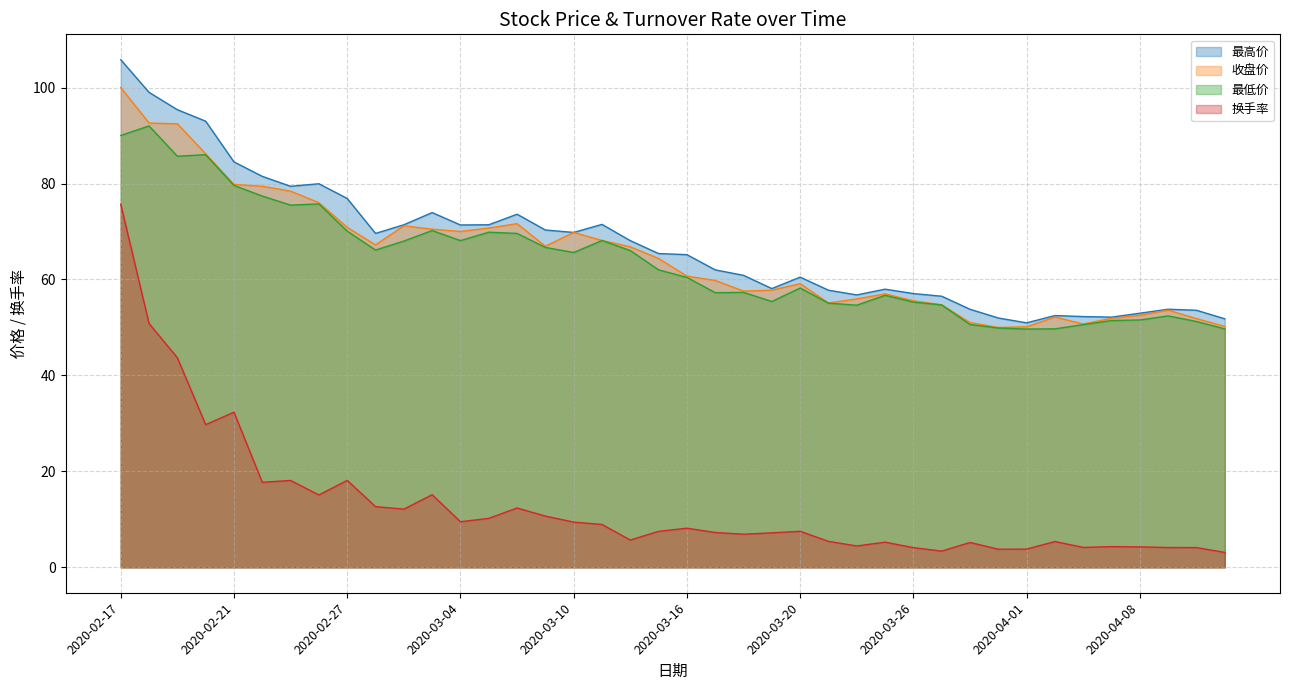

At which category does the chart reach its peak across all series?

2020-02-17